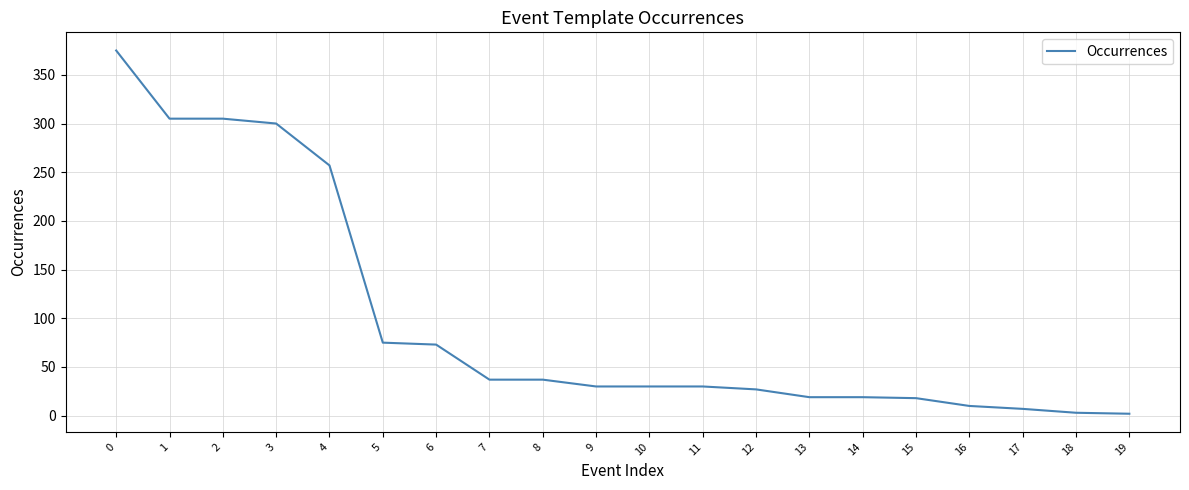

What is the greatest value displayed?

375